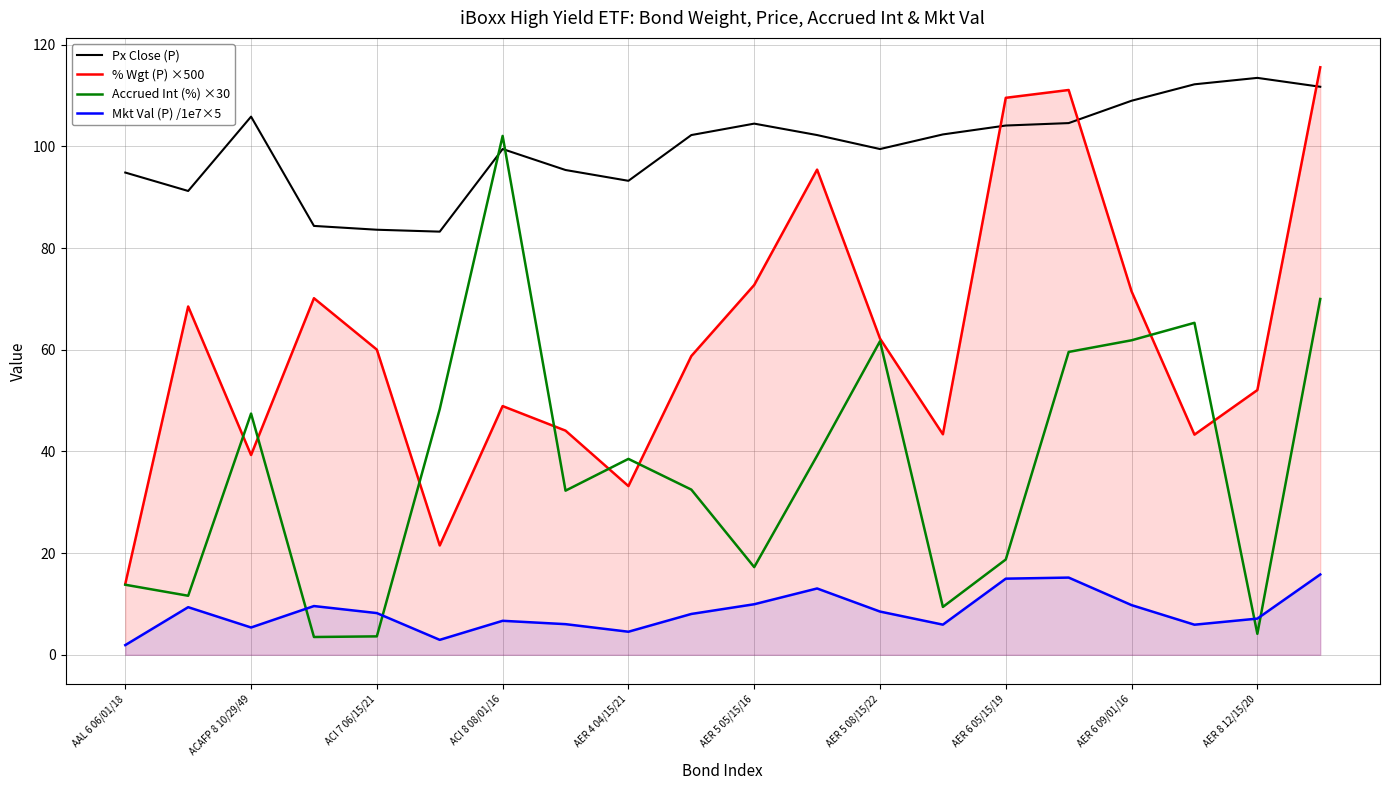

How many lines are shown in the chart?

4